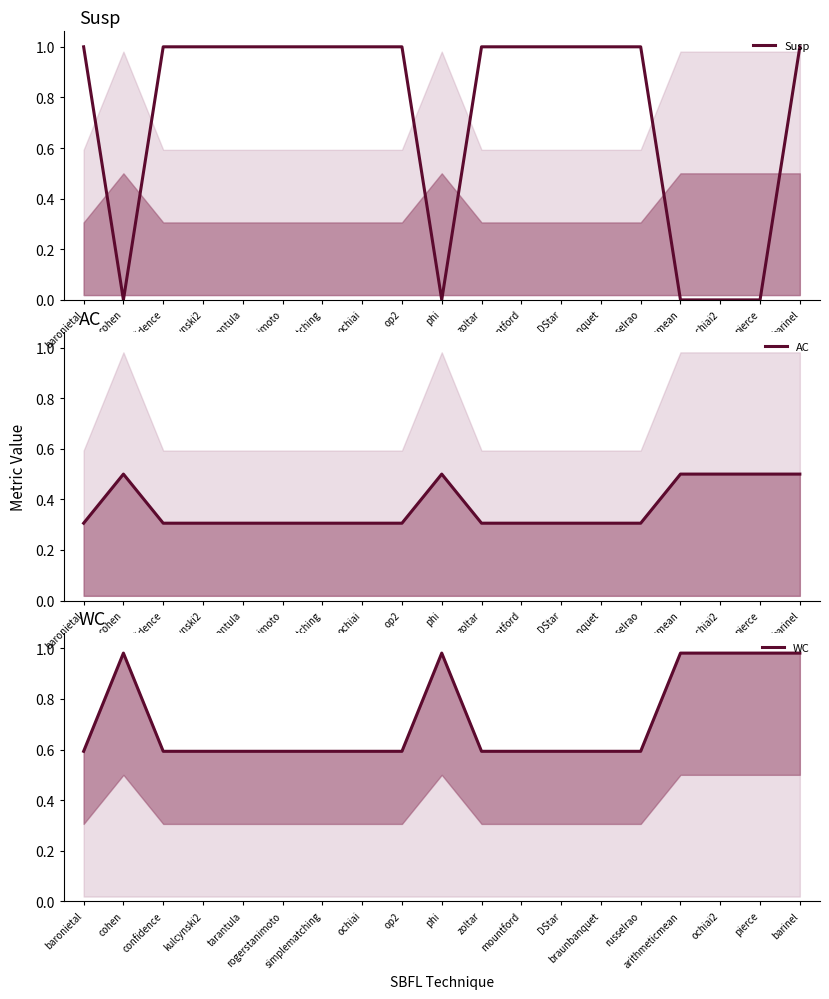

Reading left to right, transcribe all the data shown in this chart.

Susp: 1.0	0.0	1.0	1.0	1.0	1.0	1.0	1.0	1.0	0.0	1.0	1.0	1.0	1.0	1.0	0.0	0.0	0.0	1.0
AC: 0.3	0.5	0.3	0.3	0.3	0.3	0.3	0.3	0.3	0.5	0.3	0.3	0.3	0.3	0.3	0.5	0.5	0.5	0.5
WC: 0.6	1.0	0.6	0.6	0.6	0.6	0.6	0.6	0.6	1.0	0.6	0.6	0.6	0.6	0.6	1.0	1.0	1.0	1.0